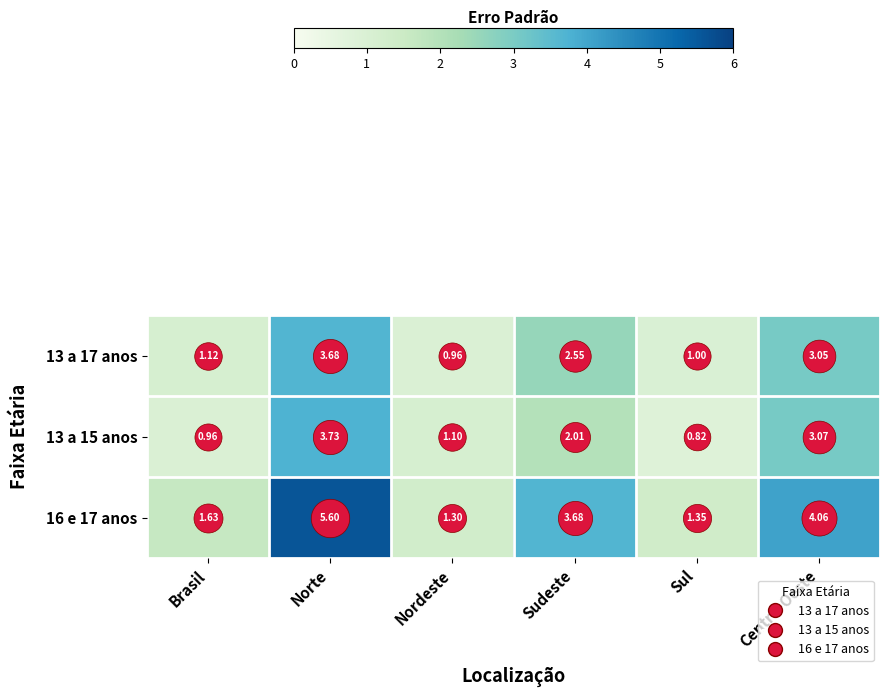

Which label corresponds to the smallest value in the chart?

Sul